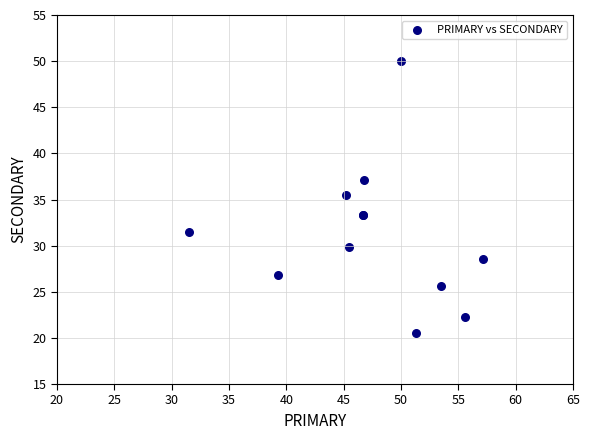

What Y value in the scatter plot is closest to 35?

35.5